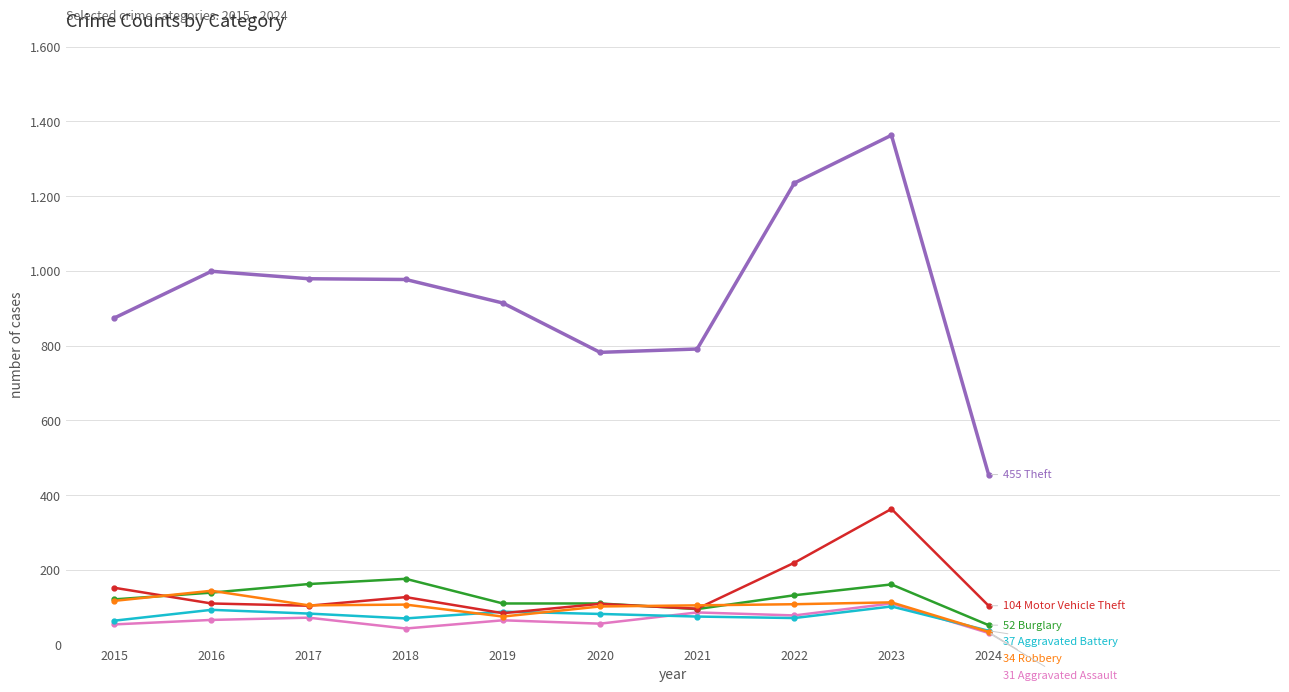

Is this an area chart (filled region under the line)?

No